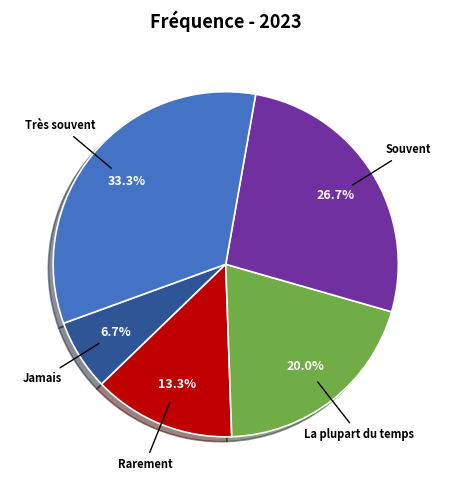

Is there any slice that represents more than half of the pie?

No